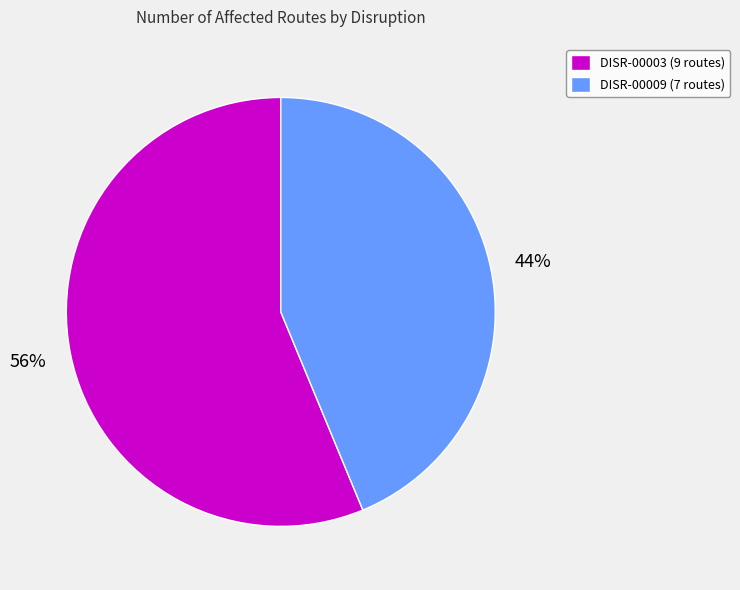

Rank the categories by value from lowest to highest.

DISR-00009, DISR-00003